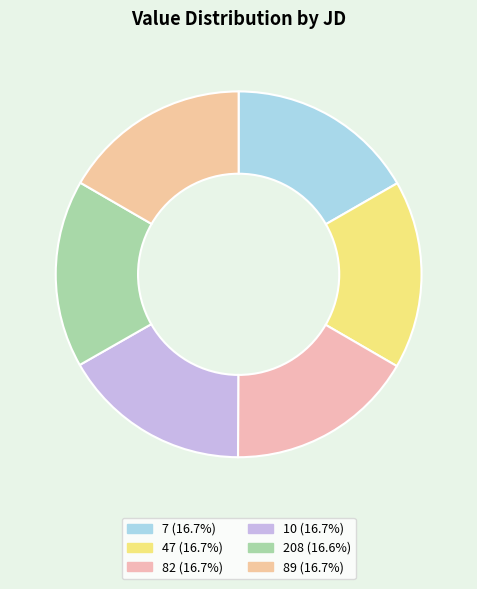

Is 208 the majority of the pie?

No